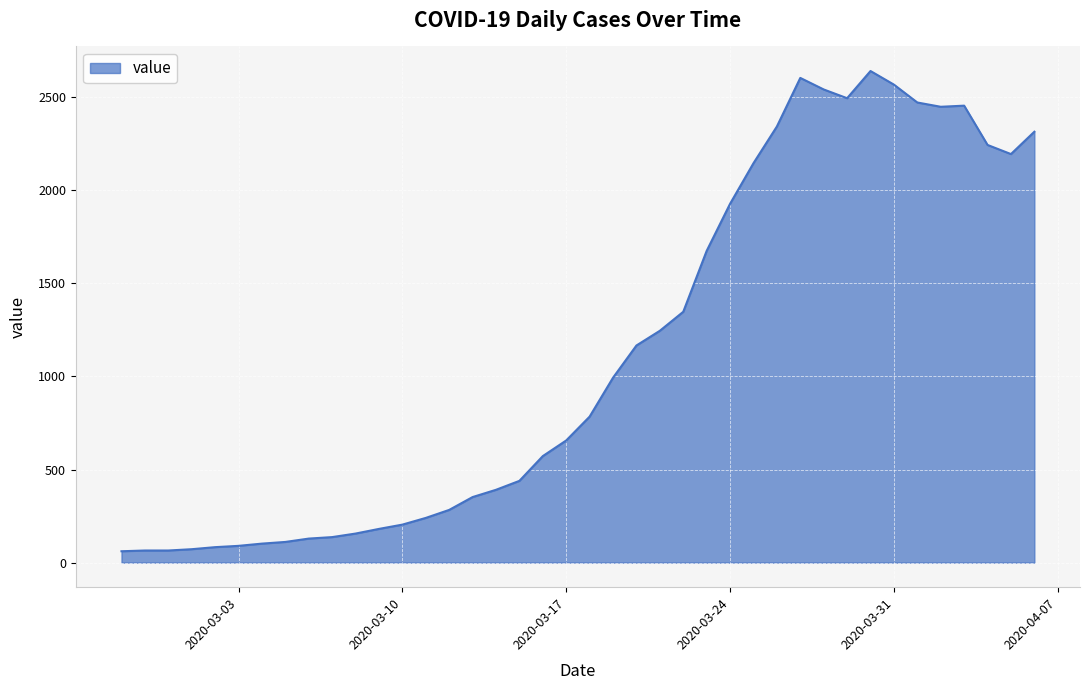

What is the maximum value shown in the chart?

2640